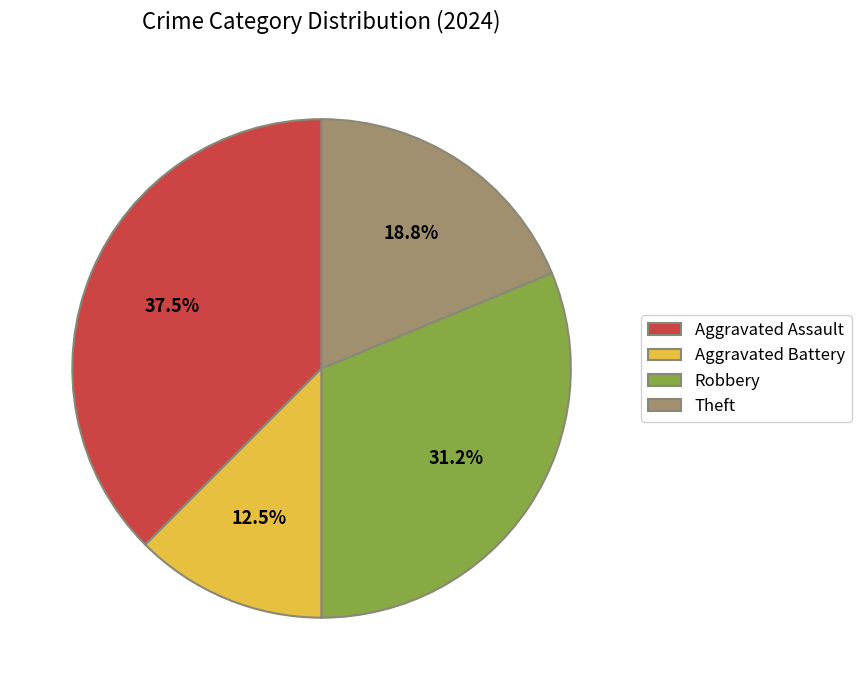

To the nearest percent, what is the average slice percentage?

25%